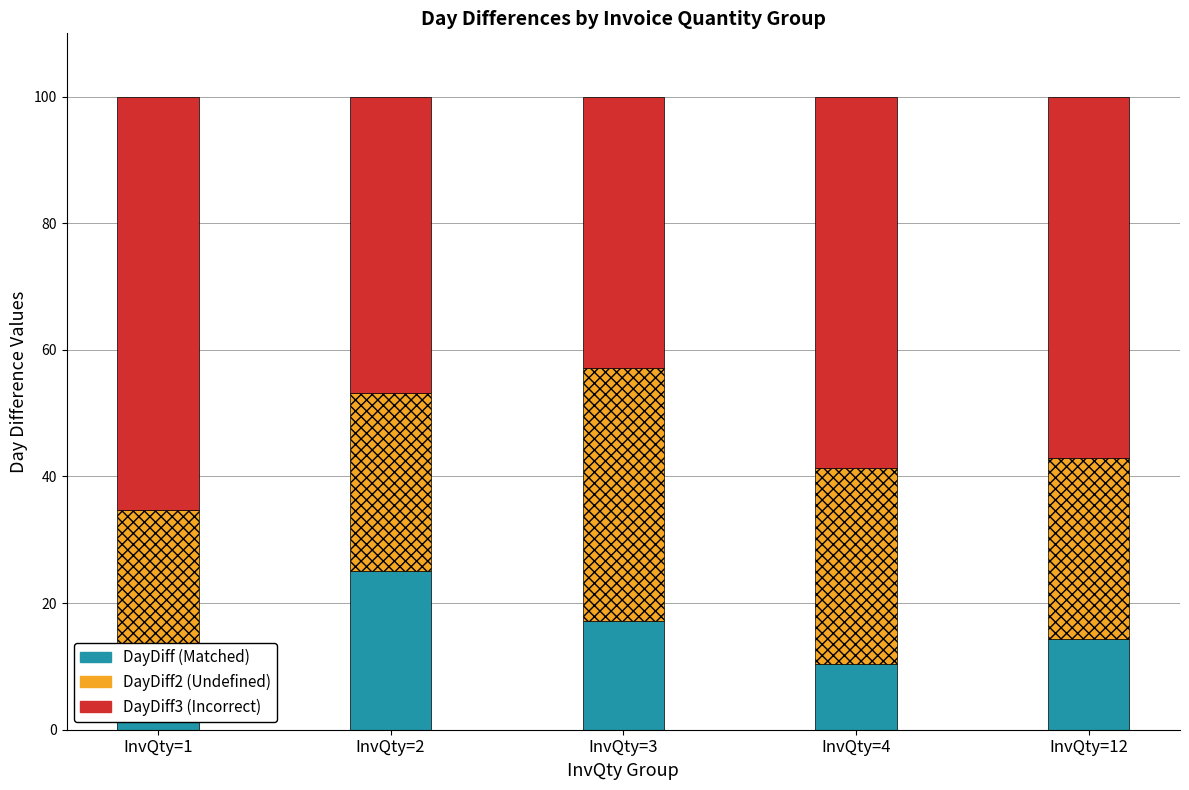

Which series has the widest spread of values?

DayDiff3